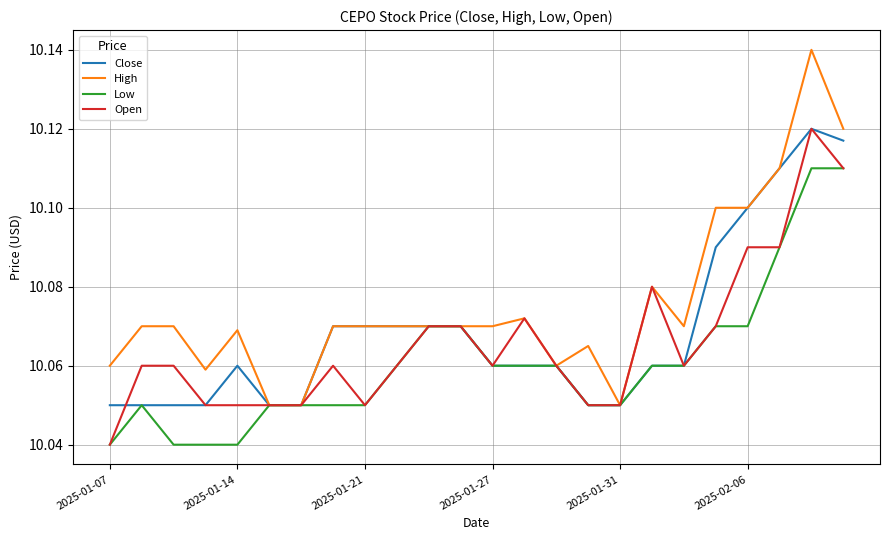

Does the chart have visible grid lines?

Yes